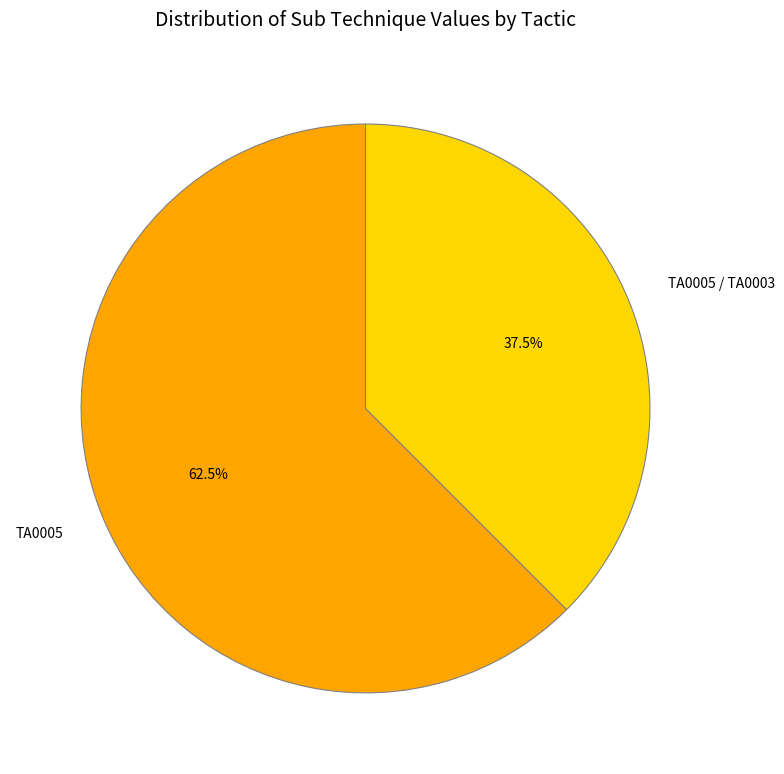

Count the number of slices in the pie.

2